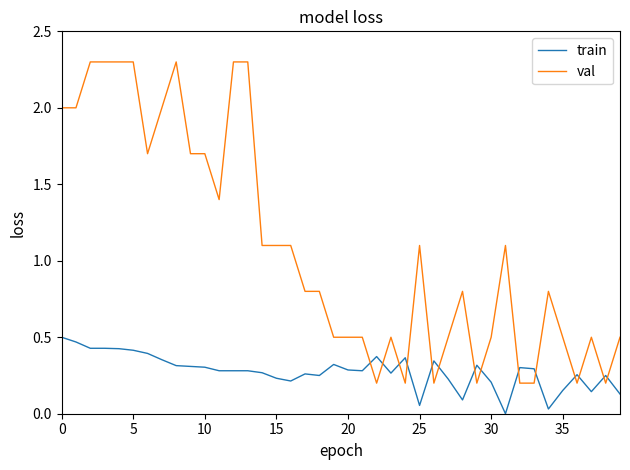

Which series has the largest total across all categories?

val